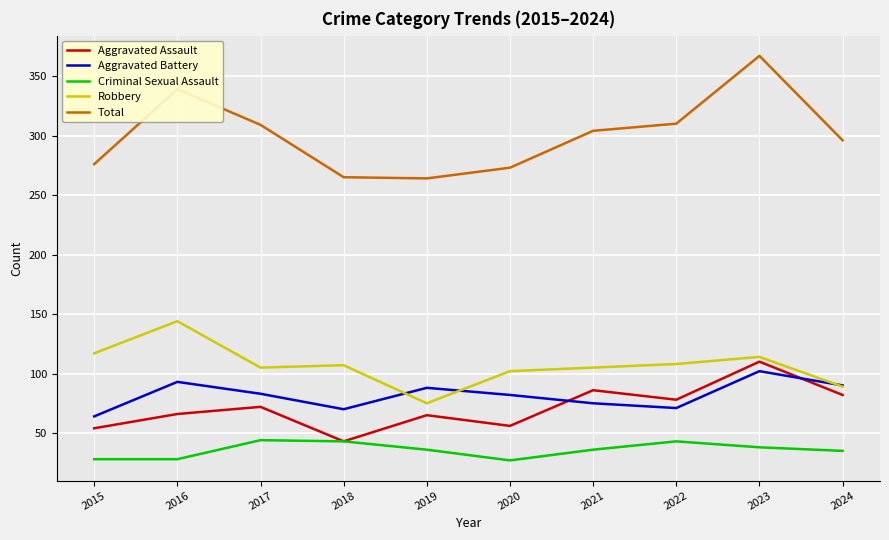

True or false: Total has a value of 201 at 2017.

False